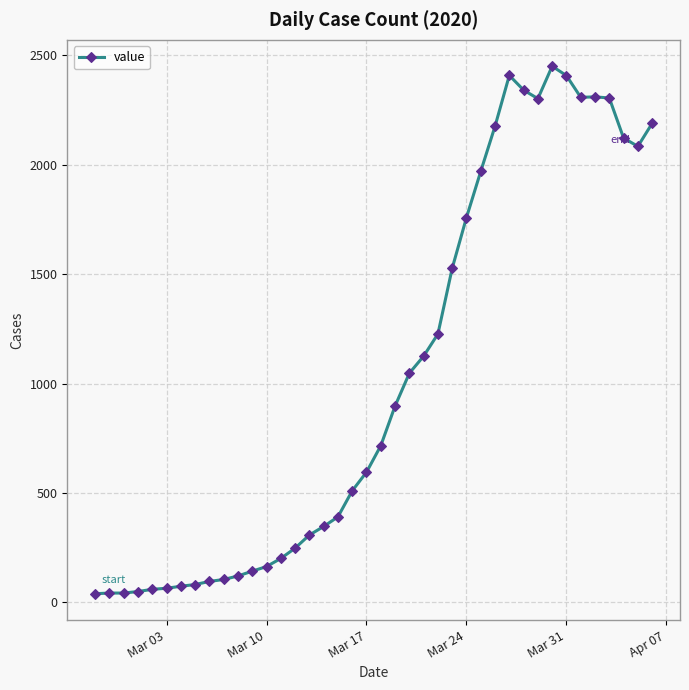

What is the sum of all values?

41340